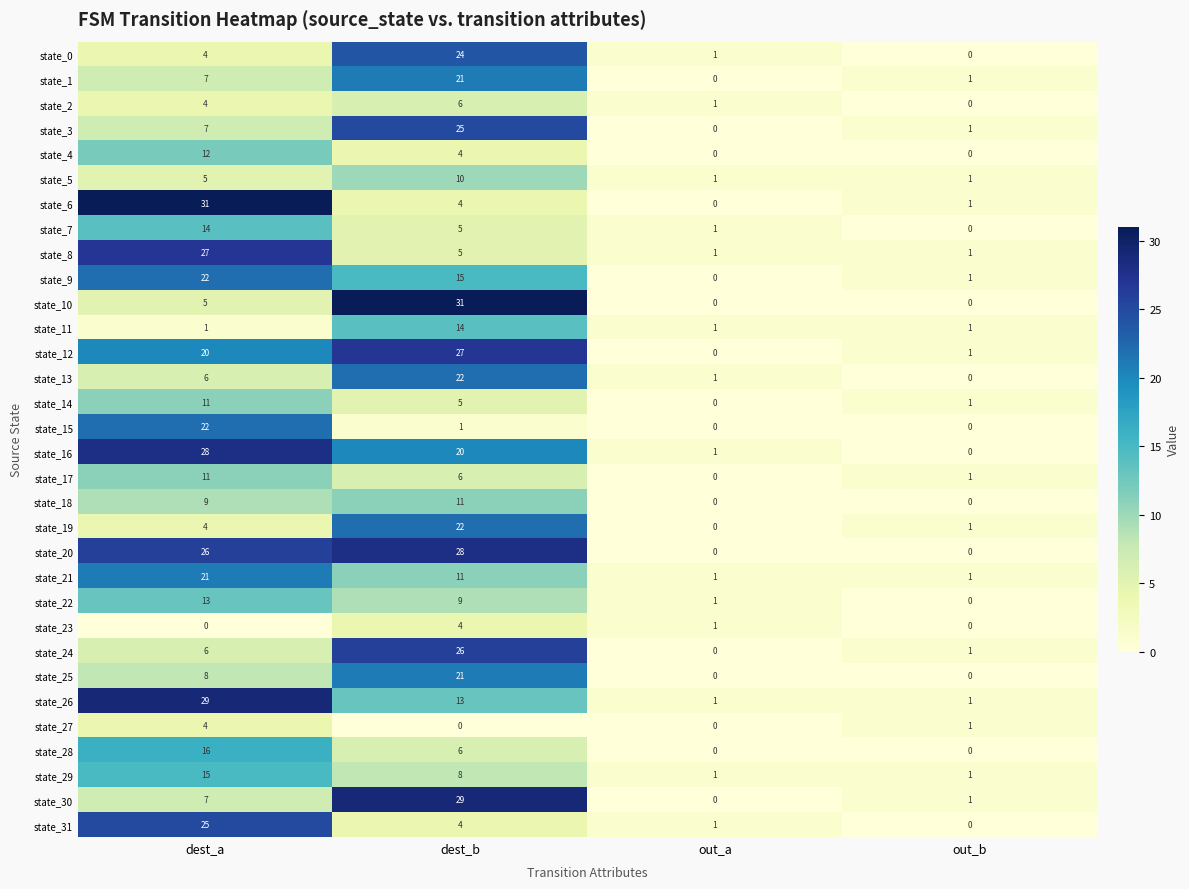

At how many categories does at least one series exceed 6?

2